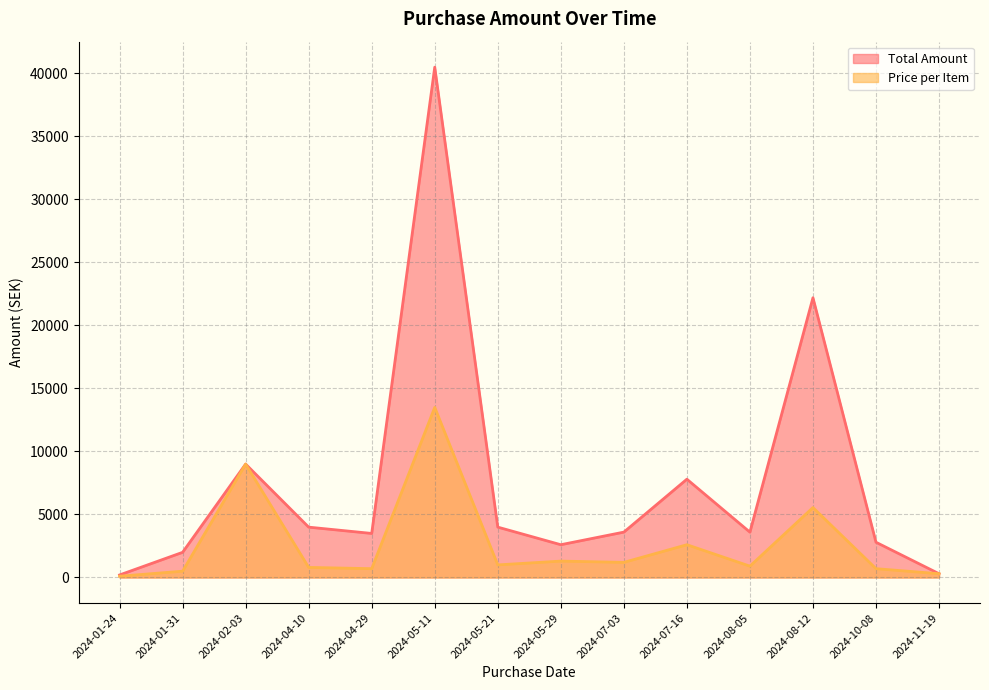

The value of Price per Item at 2024-04-10 is 799. True or false?

True